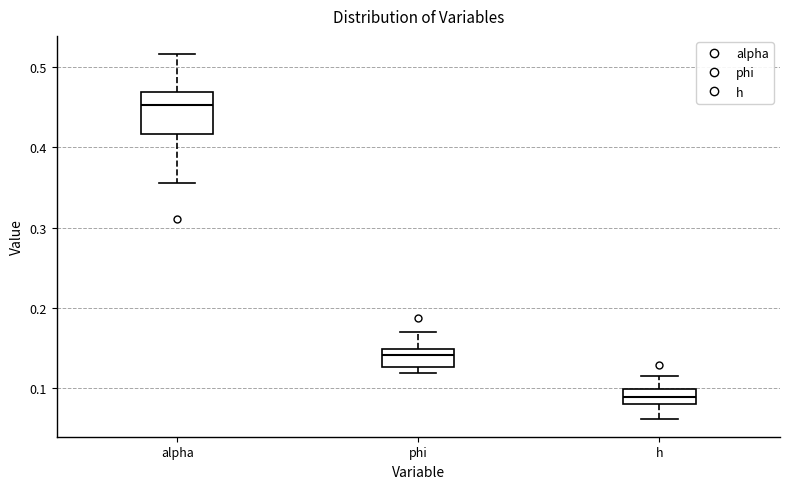

Where does the median line of the box for alpha sit on the y-axis? The values are not printed on the chart, so give them approximately, as read against the axis.

0.45